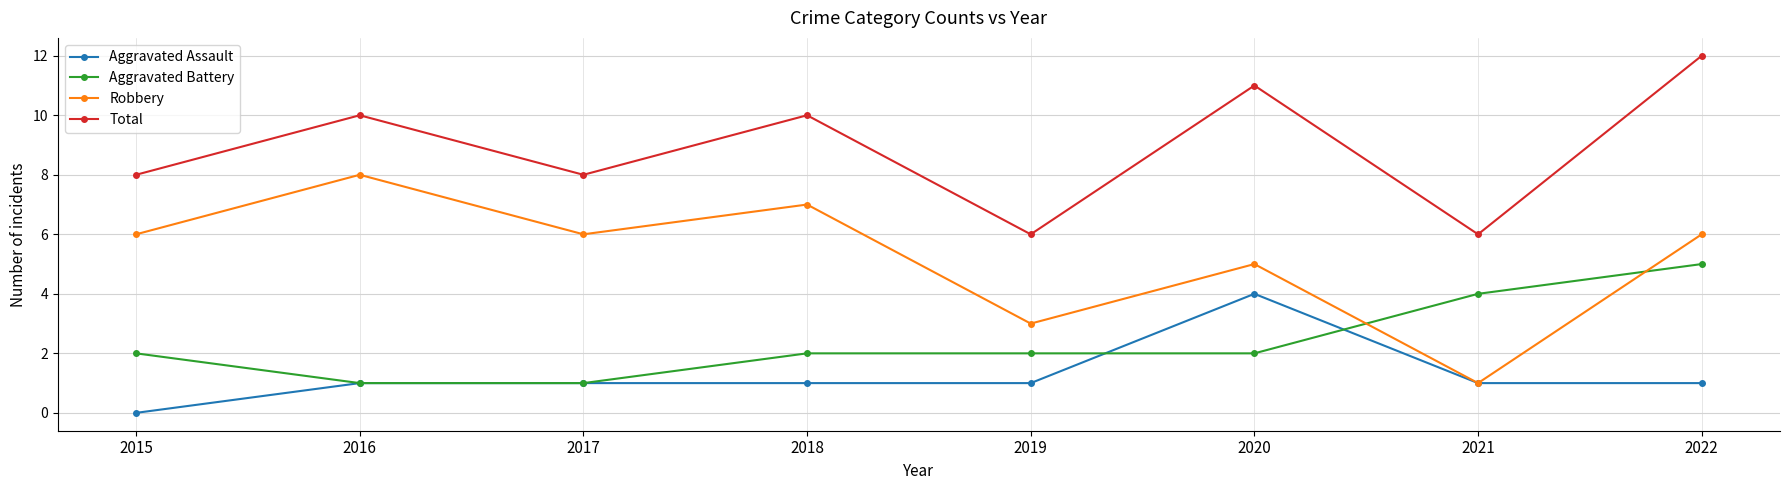

True or false: Aggravated Battery and Robbery intersect in this chart.

True